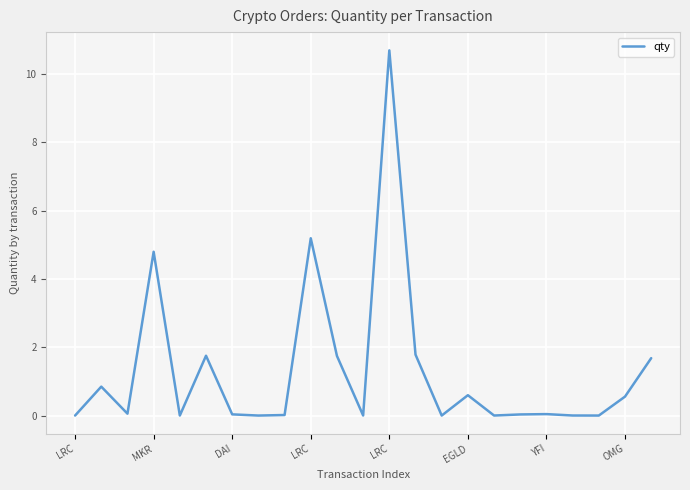

What is the greatest value displayed?

10.7